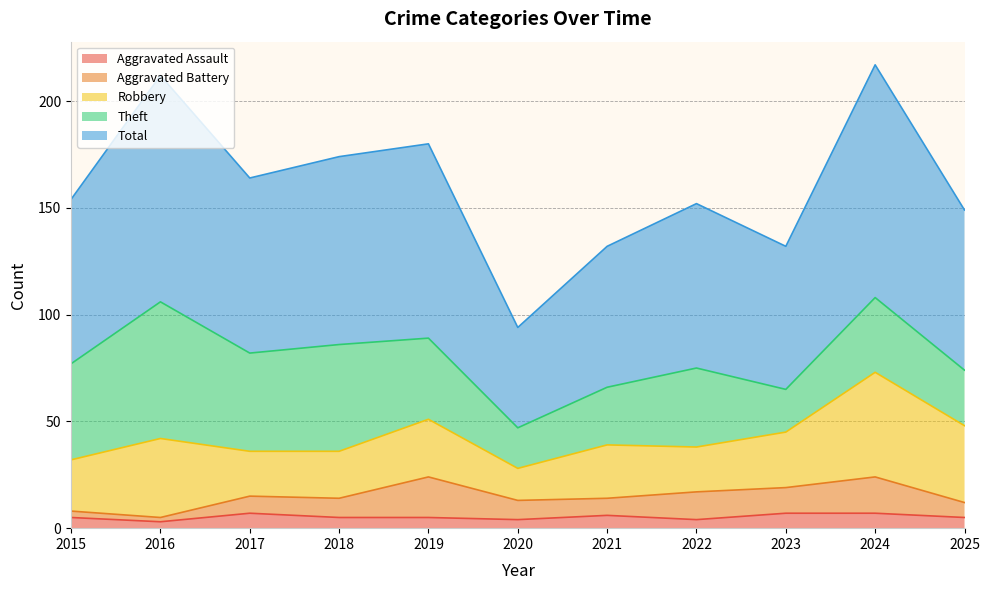

True or false: Theft has a value of 19 at 2020.

True